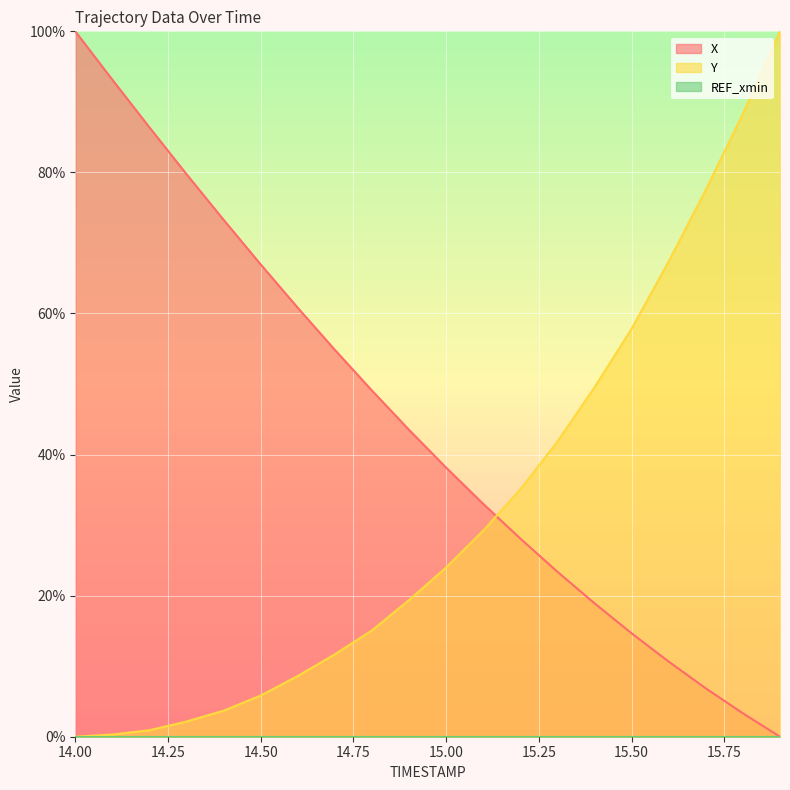

Which category has the highest value in the X series?

14.00